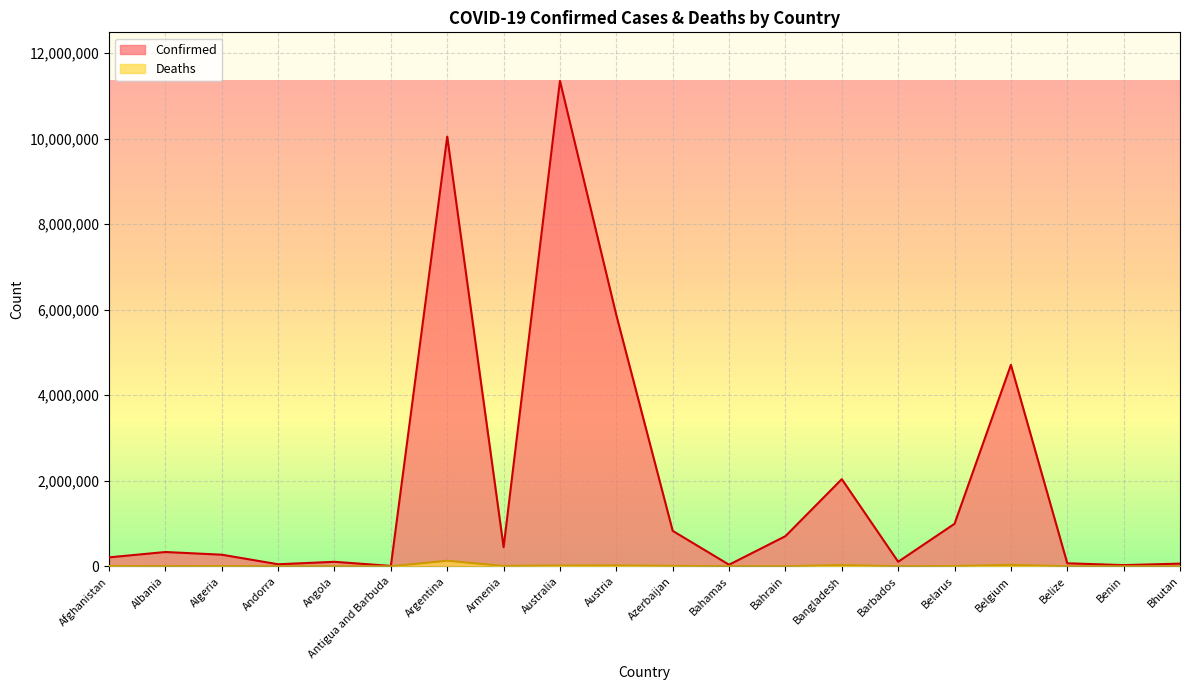

Between Armenia and Afghanistan, which is larger?

Armenia